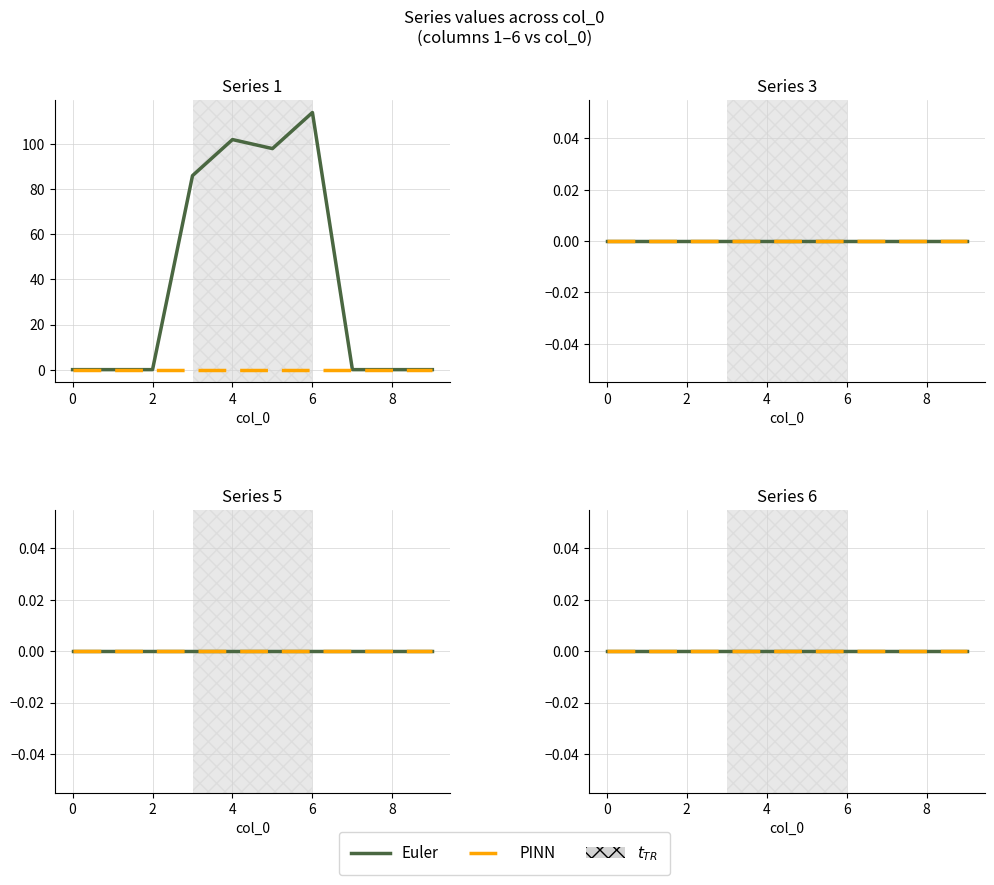

Reading right to left, transcribe all the data shown in this chart.

1: 9=0	8=0	7=0	6=114	5=98	4=102	3=86	2=0	1=0	0=0
2: 9=0	8=0	7=0	6=0	5=0	4=0	3=0	2=0	1=0	0=0
3: 9=0	8=0	7=0	6=0	5=0	4=0	3=0	2=0	1=0	0=0
4: 9=0	8=0	7=0	6=0	5=0	4=0	3=0	2=0	1=0	0=0
5: 9=0	8=0	7=0	6=0	5=0	4=0	3=0	2=0	1=0	0=0
6: 9=0	8=0	7=0	6=0	5=0	4=0	3=0	2=0	1=0	0=0